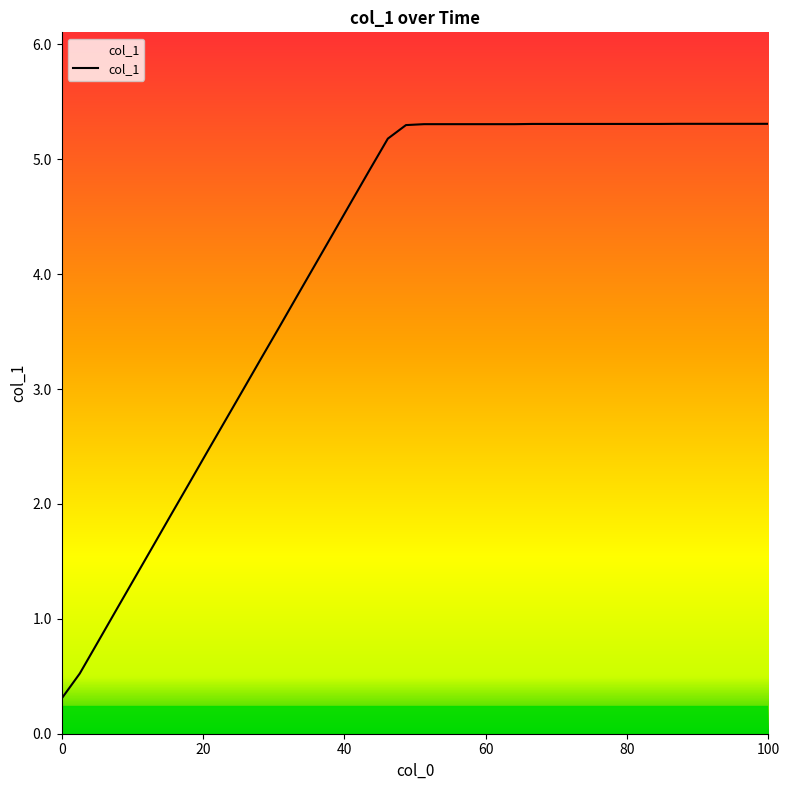

What is the difference between the maximum and minimum values?

5.0